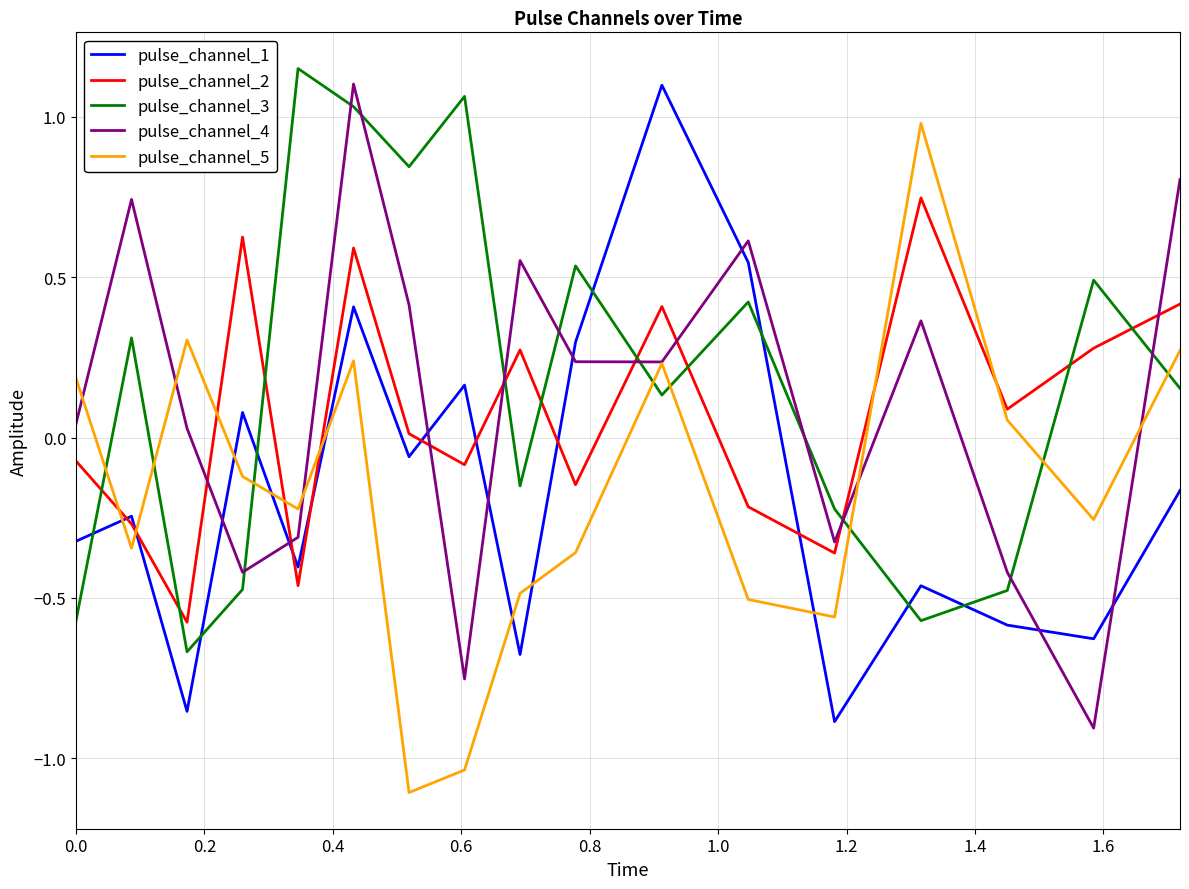

What is the minimum value shown in the chart?

-1.1